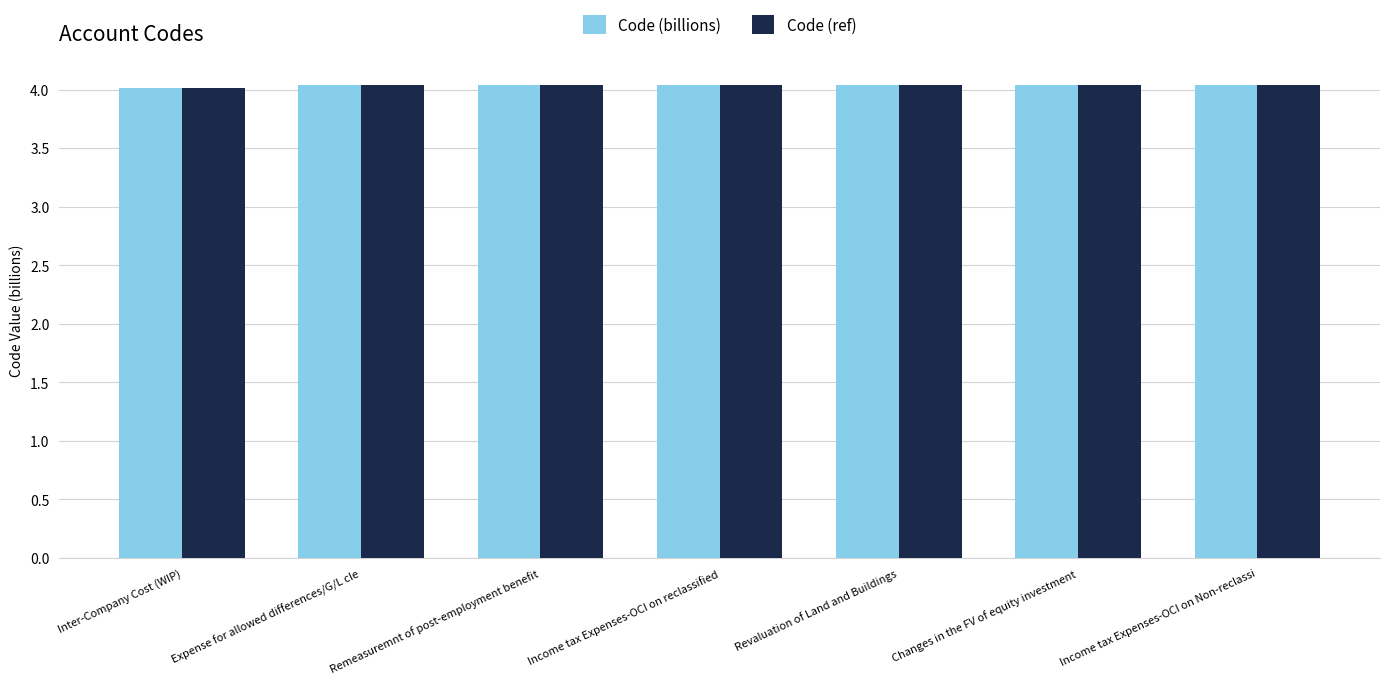

The Code (ref) series shows 4.0 at Remeasuremnt of post-employment benefit. True or false?

True